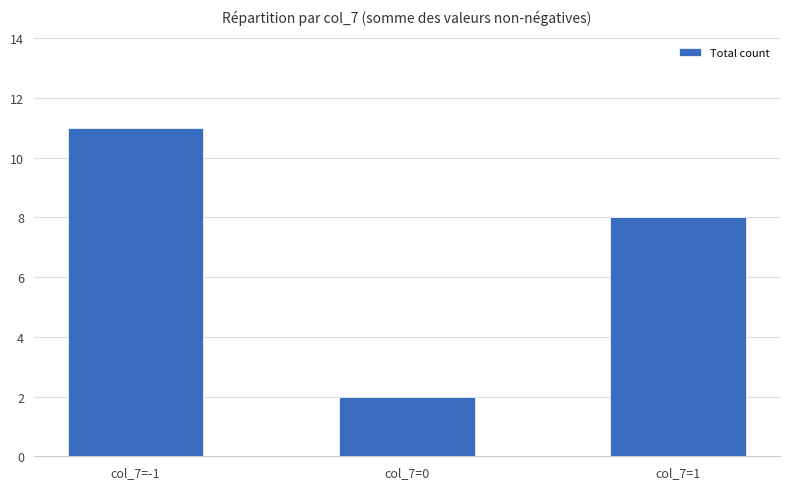

What is the approximate value at col_7=-1?

11